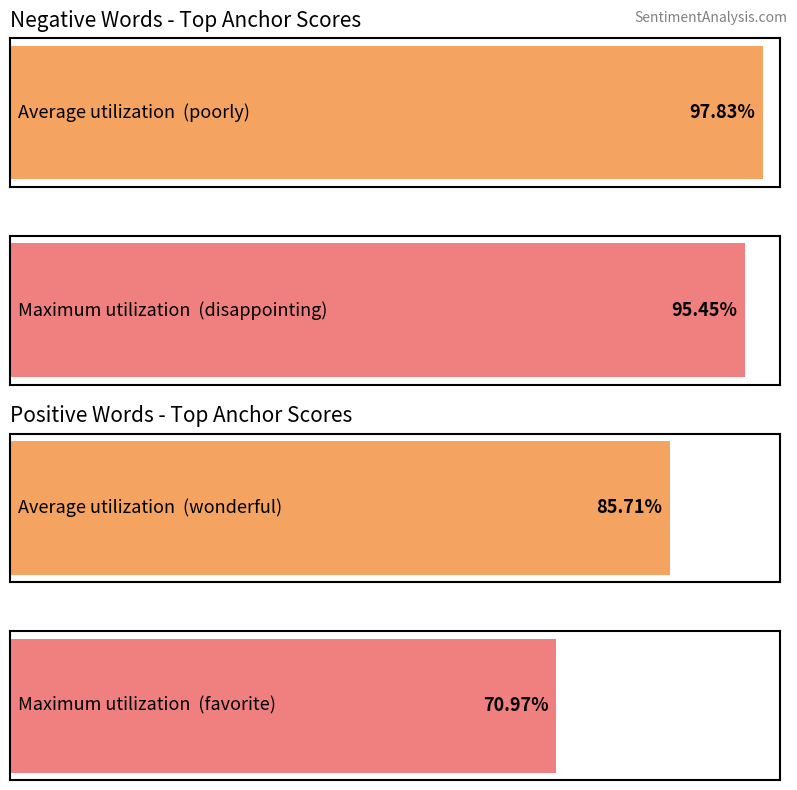

Rank the series by their average value, from lowest to highest.

positive anchor score, negative anchor score